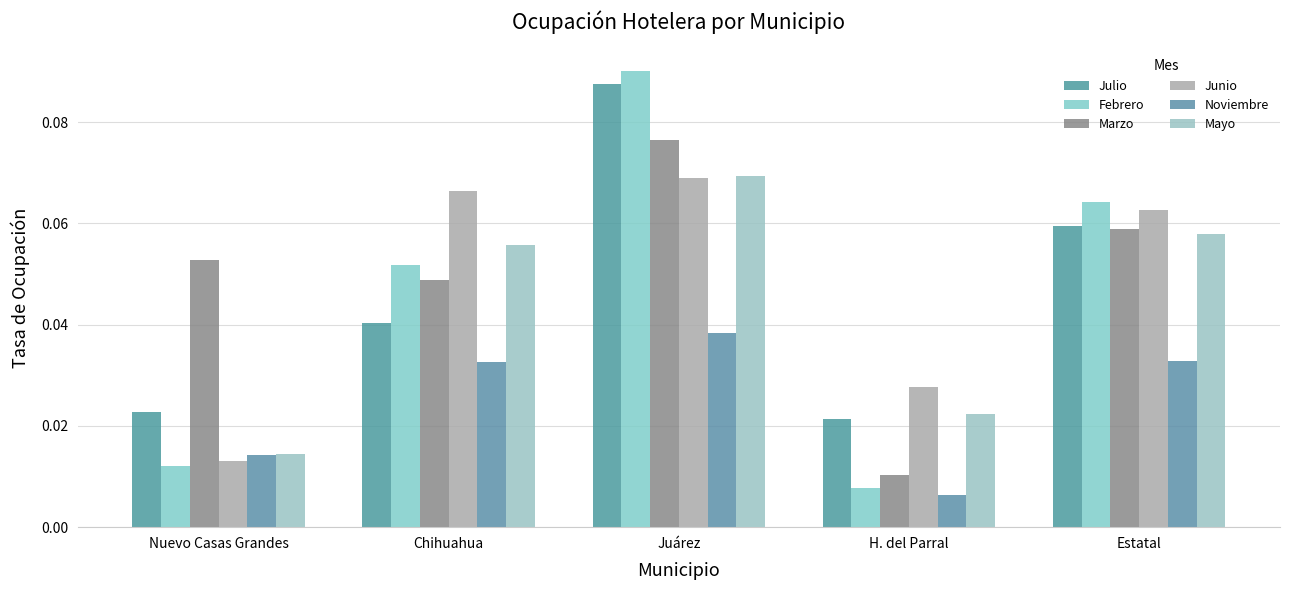

How many bars are there in each group?

6